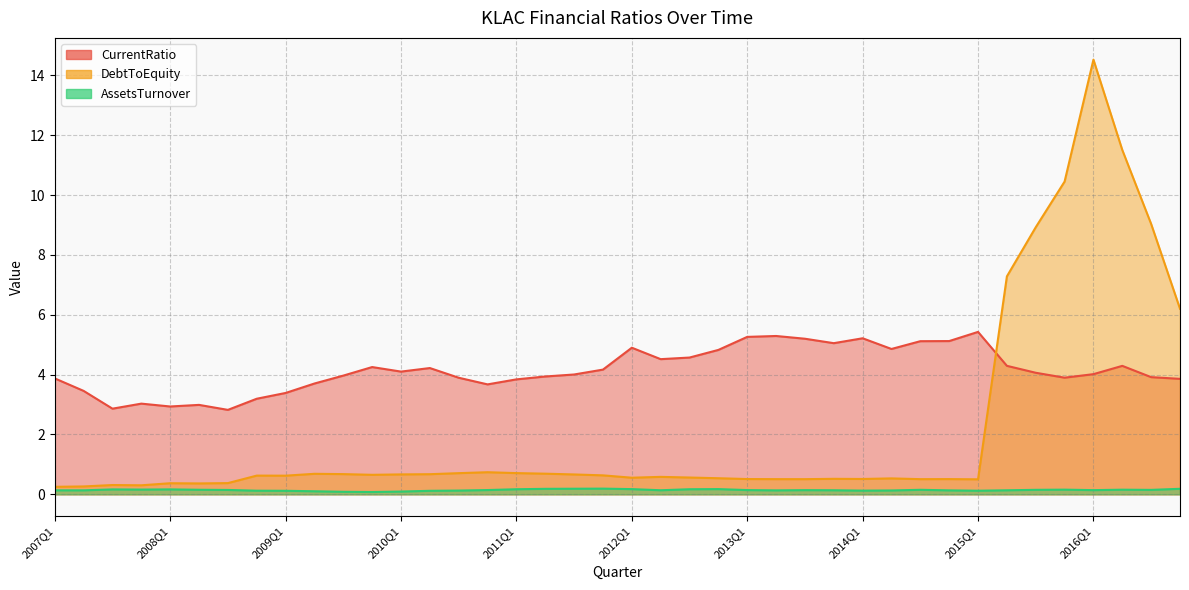

How many series are shown in this chart?

3